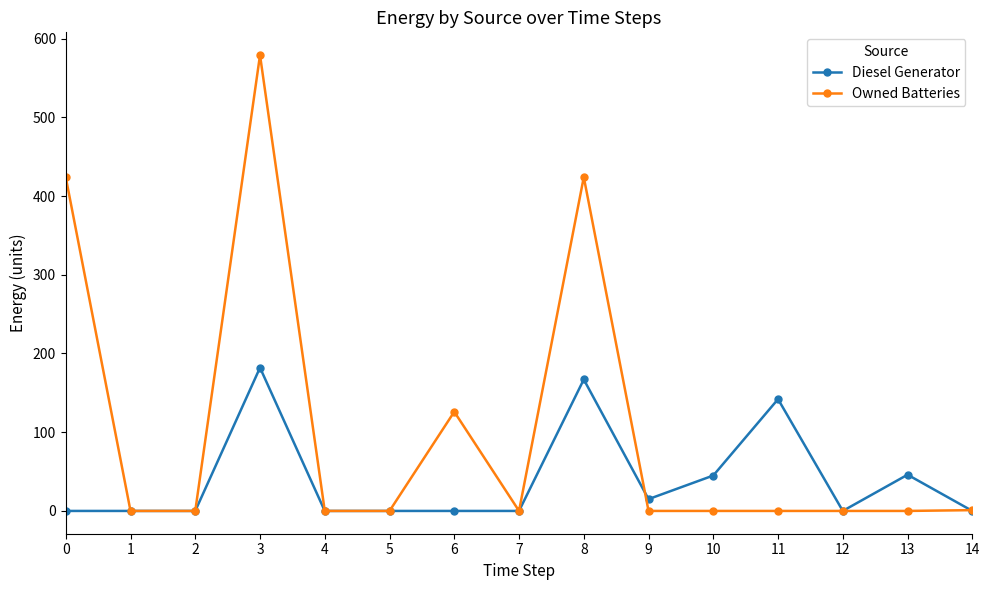

List the series in order of their peak value, highest first.

Owned Batteries, Diesel Generator